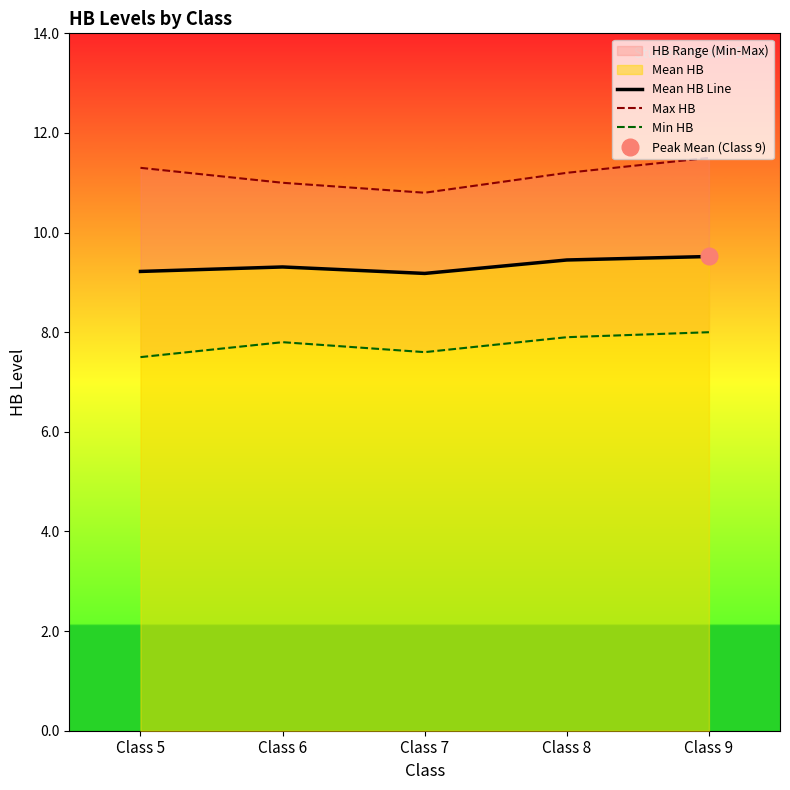

What is the maximum value shown in the chart?

11.5